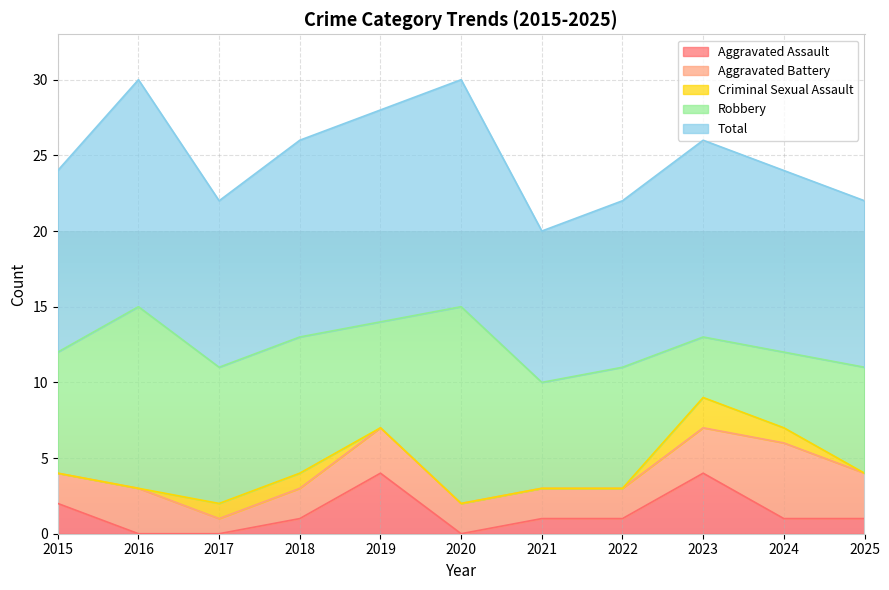

Rank the series at 2018 from highest to lowest value.

Total, Robbery, Aggravated Battery, Aggravated Assault, Criminal Sexual Assault